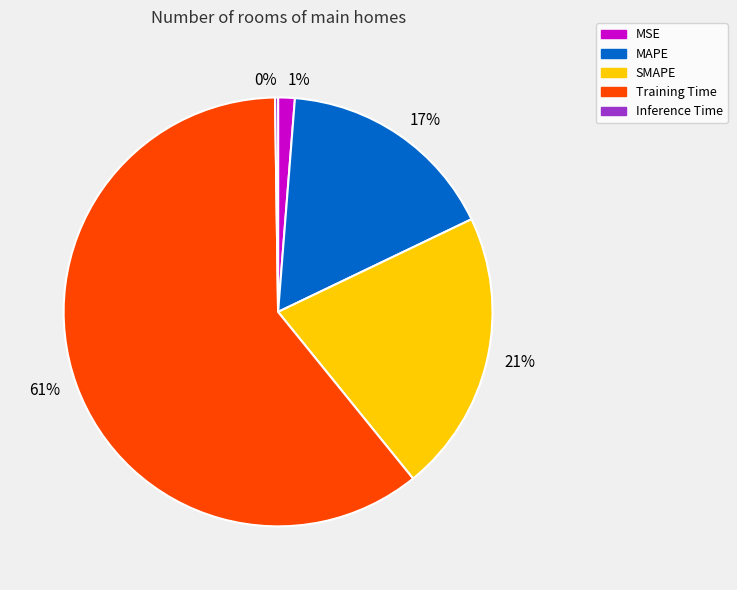

Is there a majority slice in this chart?

Yes